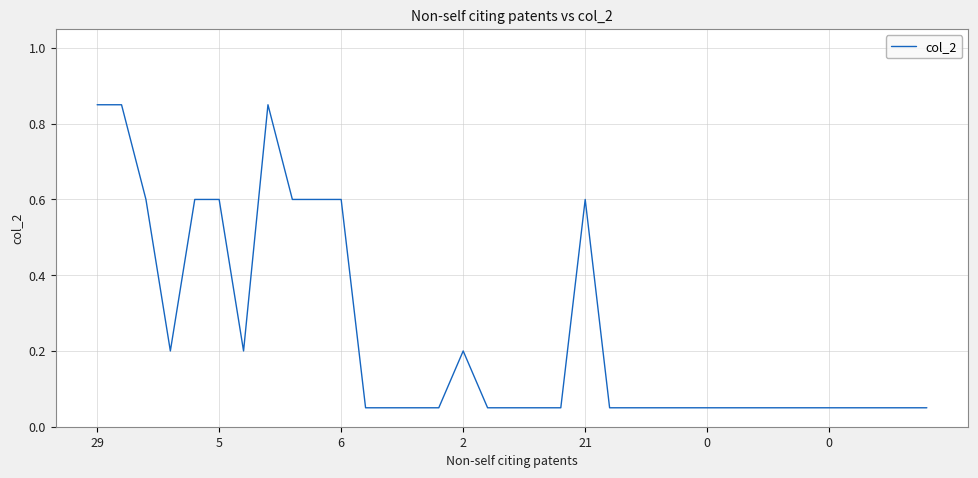

What is the smallest value displayed?

0.1